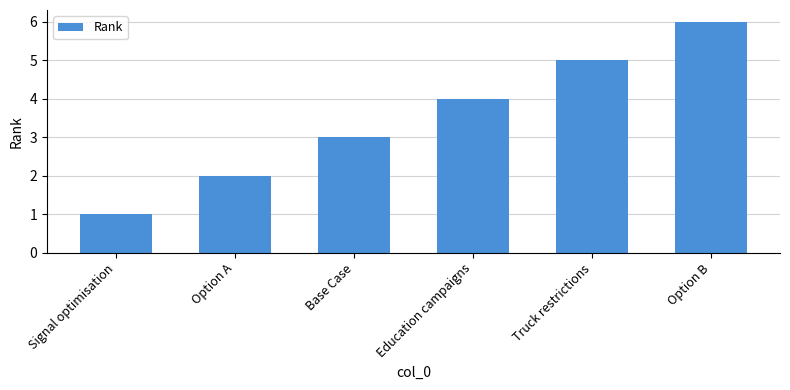

What is the approximate value at Signal optimisation?

1